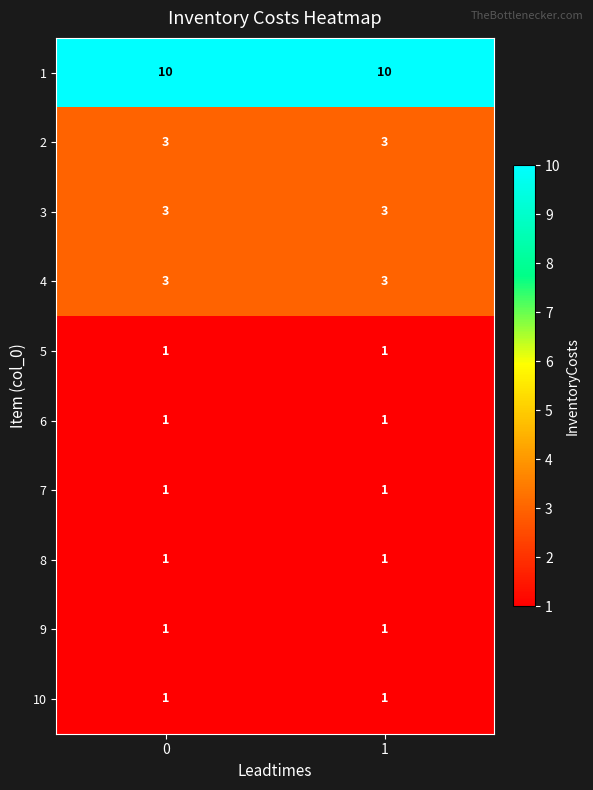

What is the greatest value displayed?

10